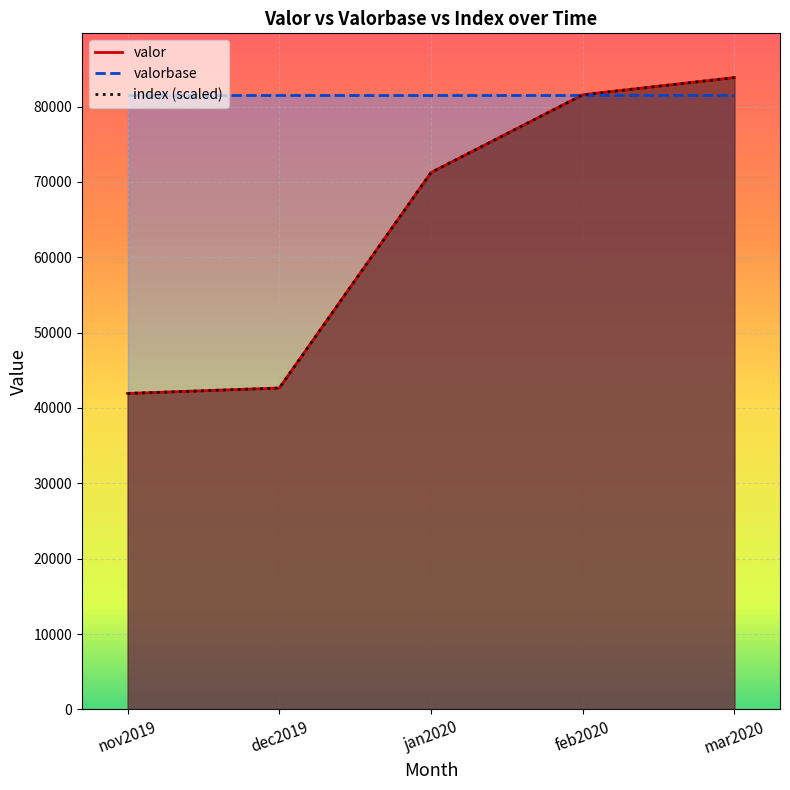

Is the value of valor at nov2019 greater than the value of index at mar2020?

No